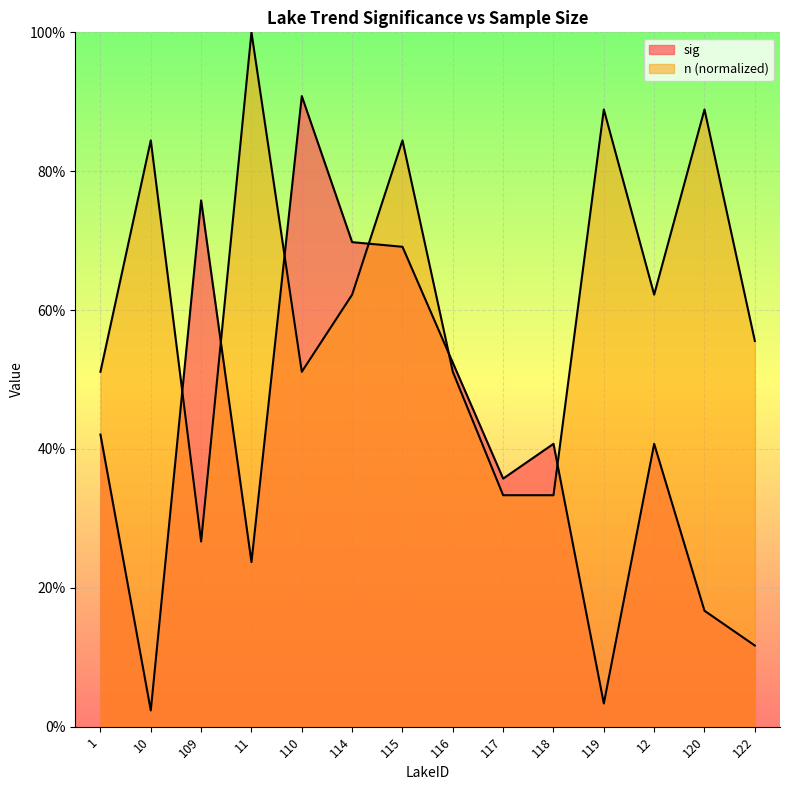

Rank the series at 114 from lowest to highest value.

n, sig